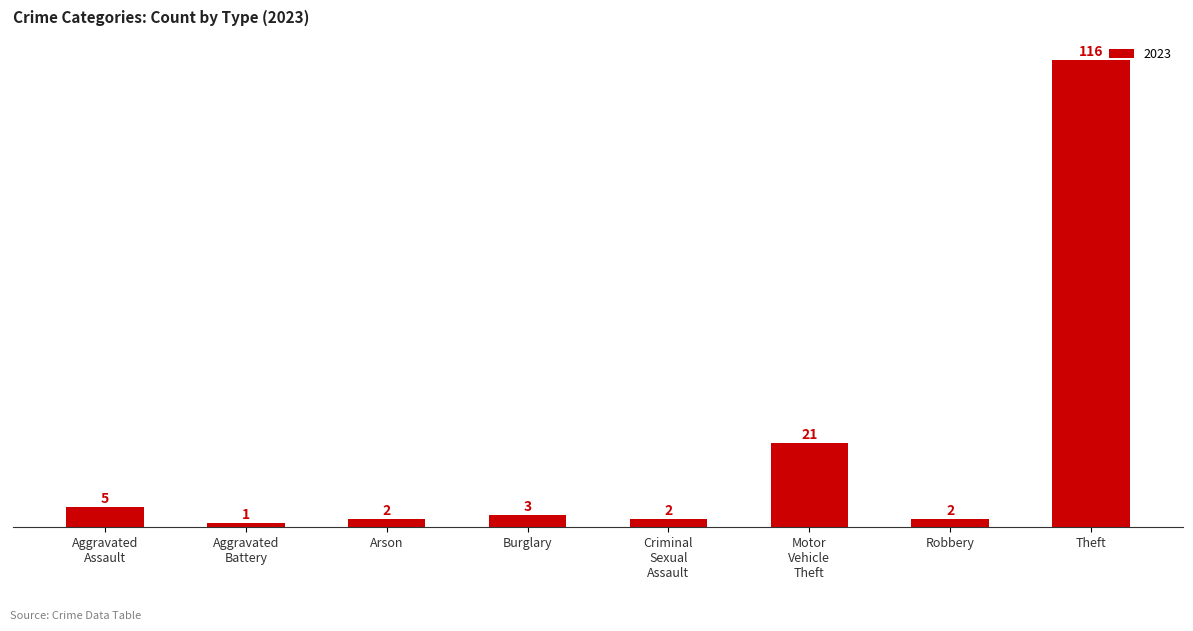

How many bars are there in total?

8